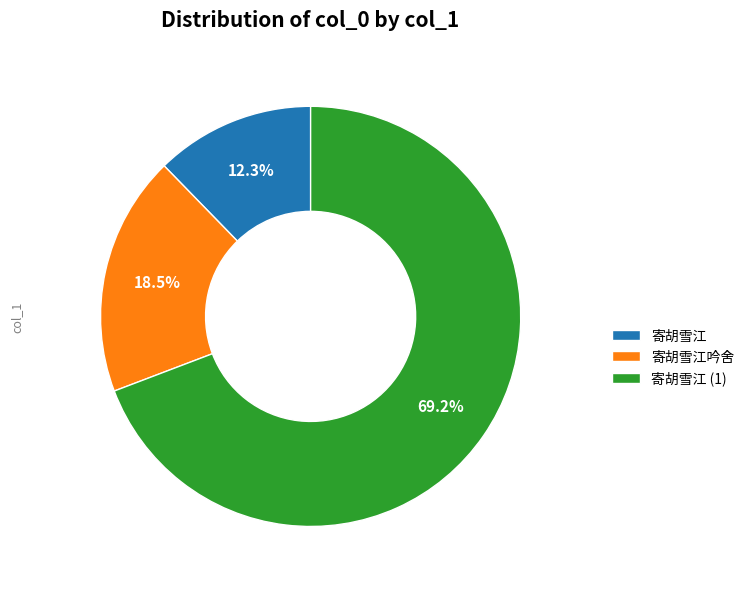

Does any single category account for the majority?

Yes